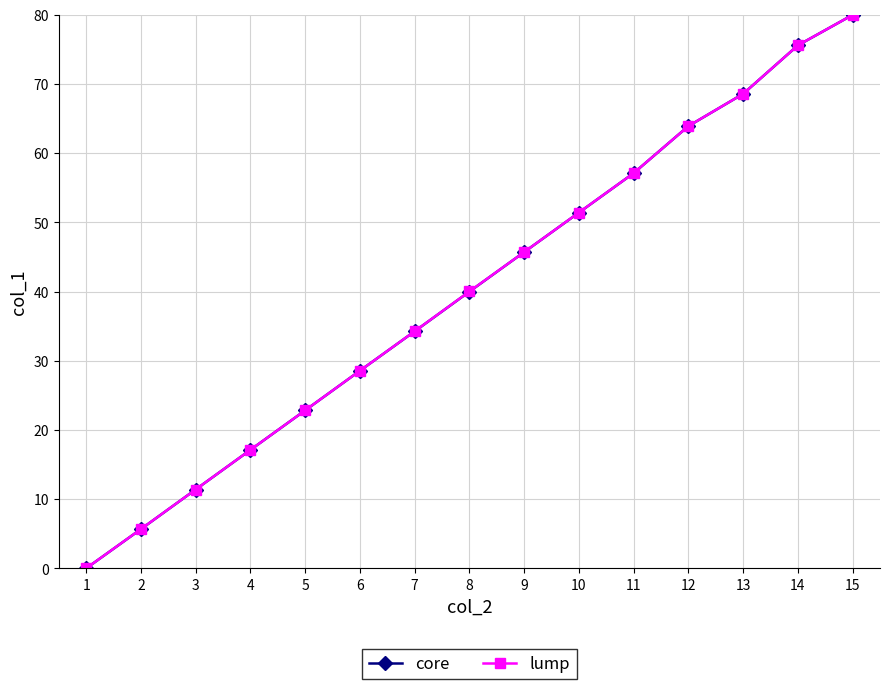

True or false: lump has more than 2 interior local peaks.

False